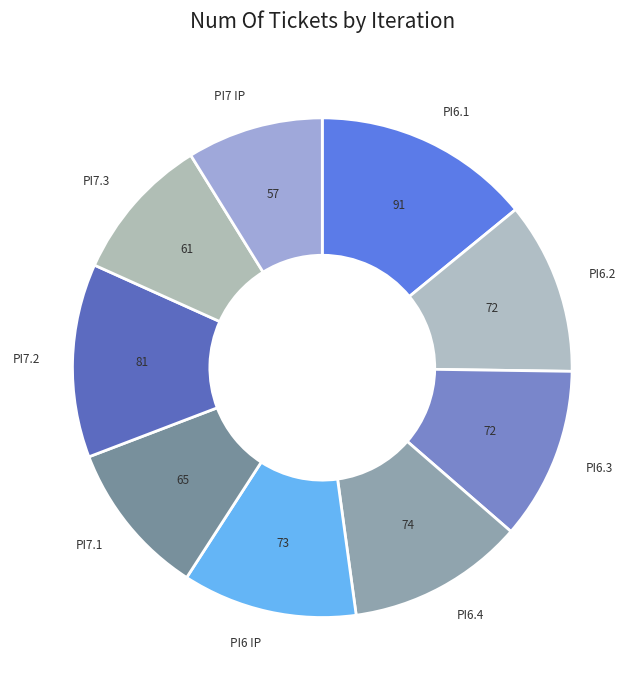

What is the largest slice in the pie chart?

PI6.1